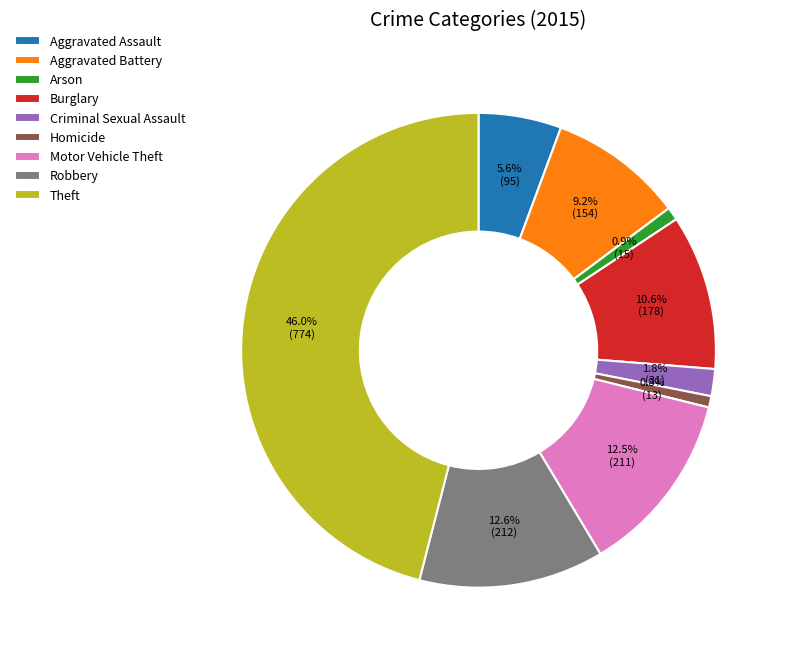

Between Motor Vehicle Theft and Theft, which is larger?

Theft